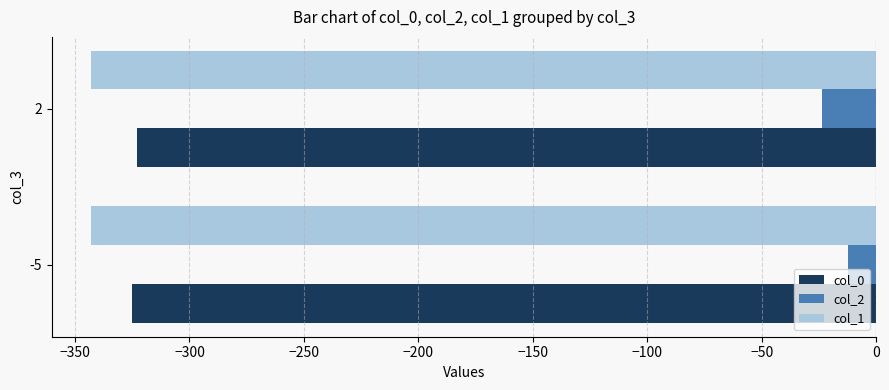

Is the value of col_1 at -5 greater than the value of col_0 at -5?

No